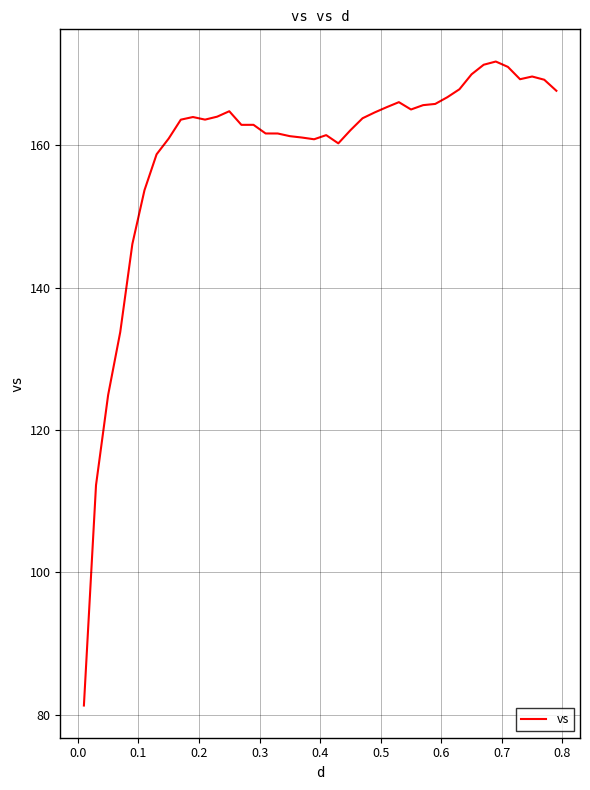

What is the greatest value displayed?

171.8